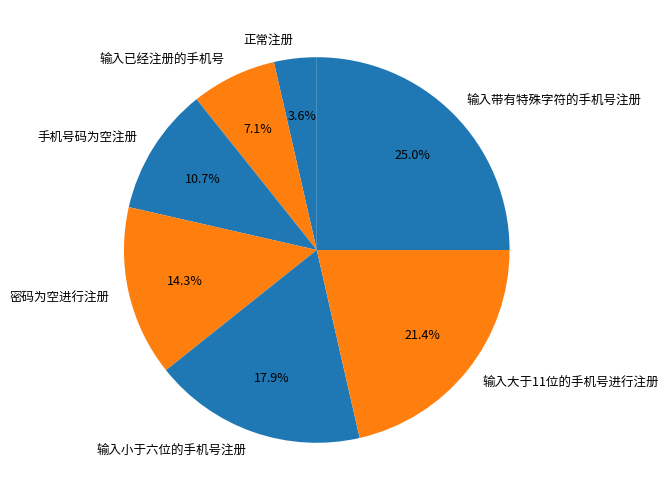

How many slices are in this pie chart?

7